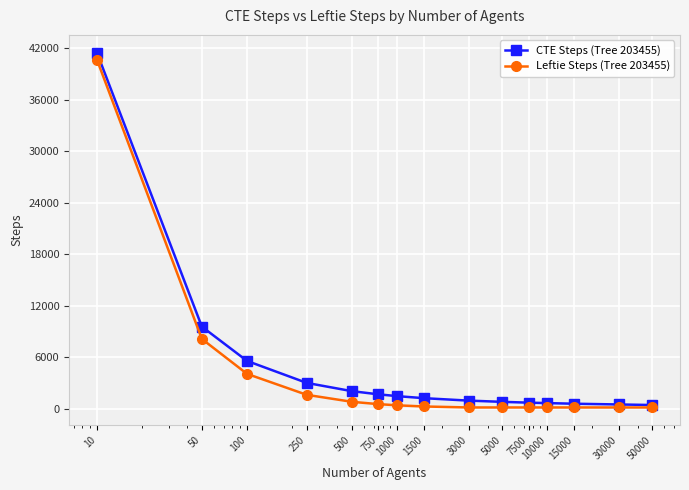

What is the highest value of the Leftie Steps (Tree 203455) series?

40690